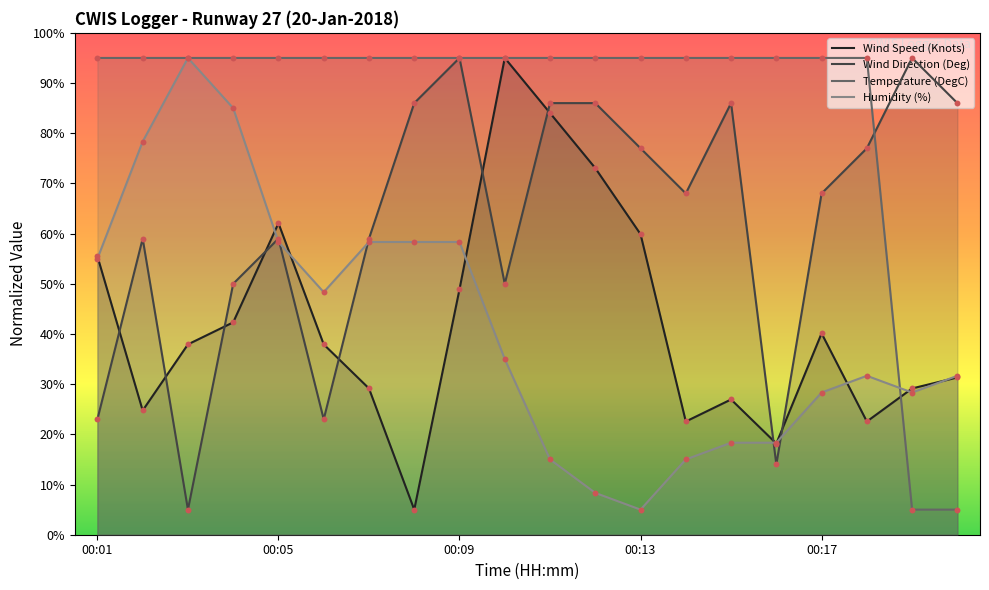

Which series has the largest total across all categories?

Temperature (DegC)